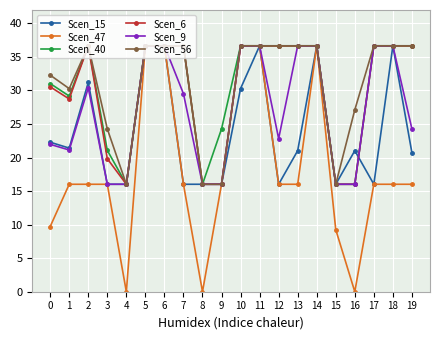

Which series has the largest total across all categories?

Scen_56